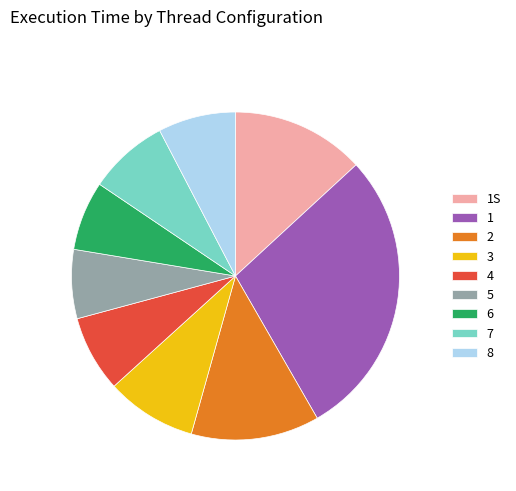

Does 8 account for over 50% of the chart?

No